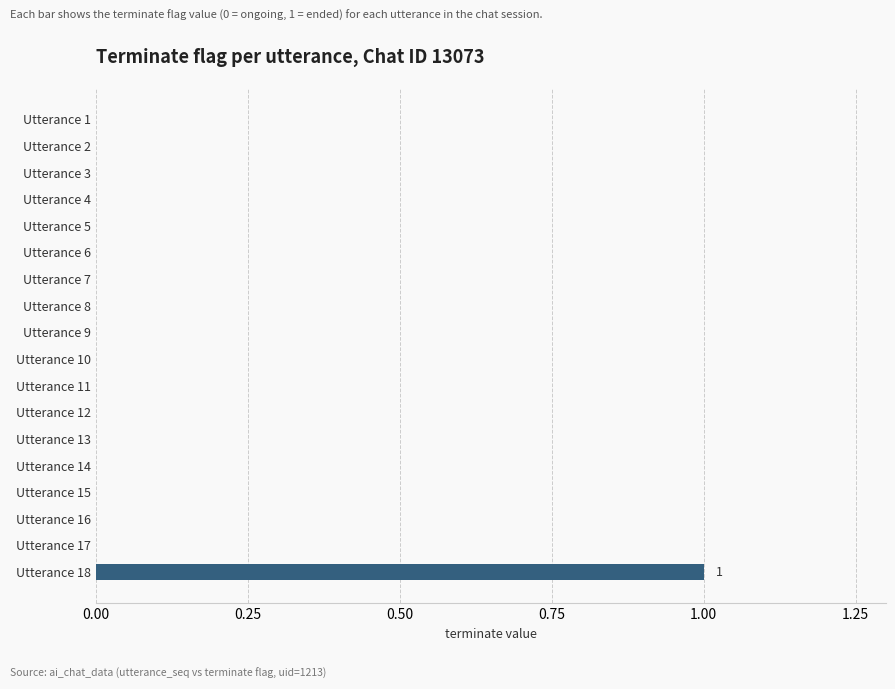

At which category does the chart reach its peak across all series?

Utterance 18